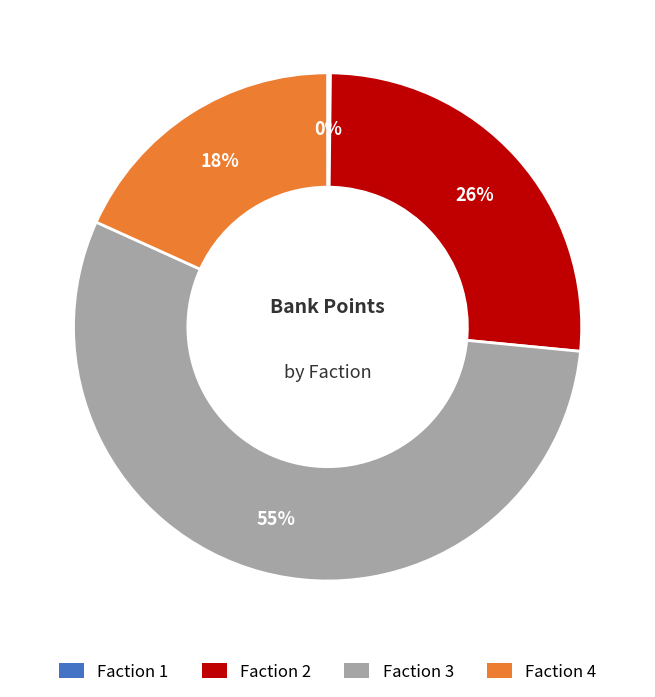

To the nearest percent, what percentage of the pie is Faction 2?

26%